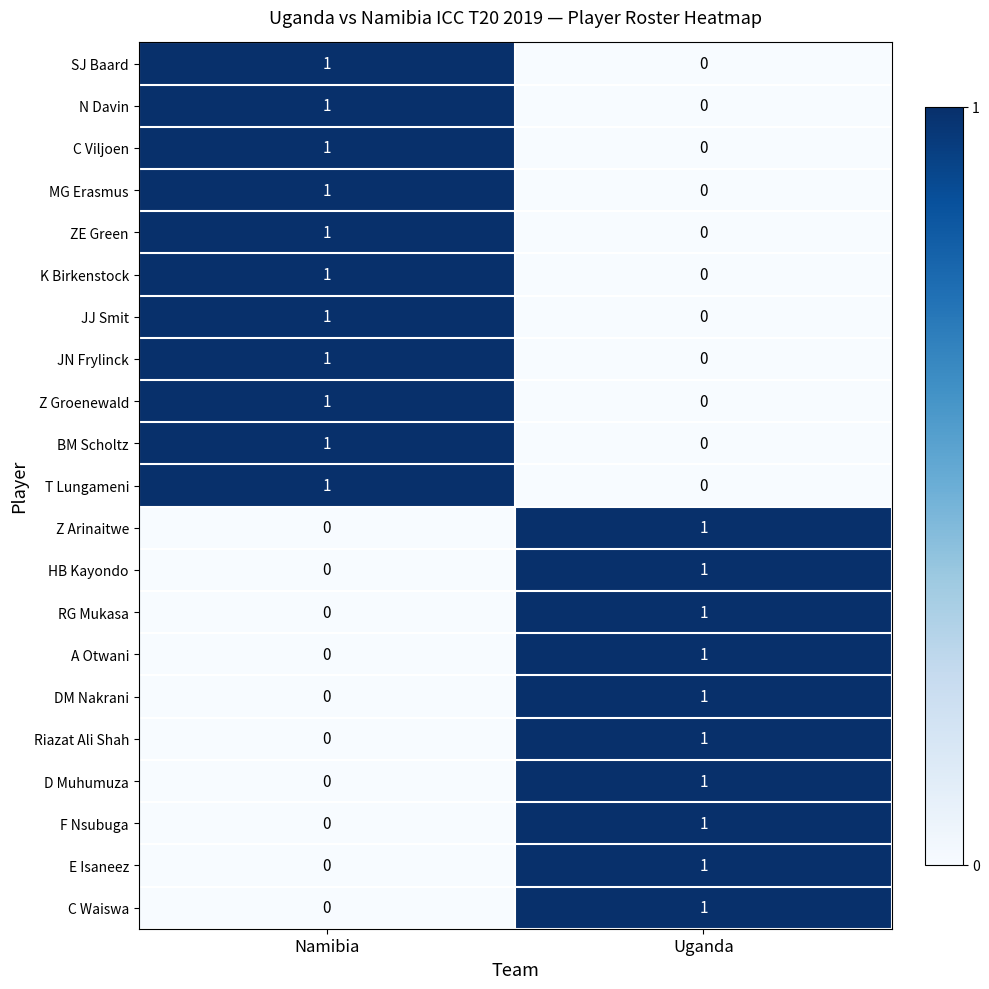

At which label does MG Erasmus reach its peak?

Namibia